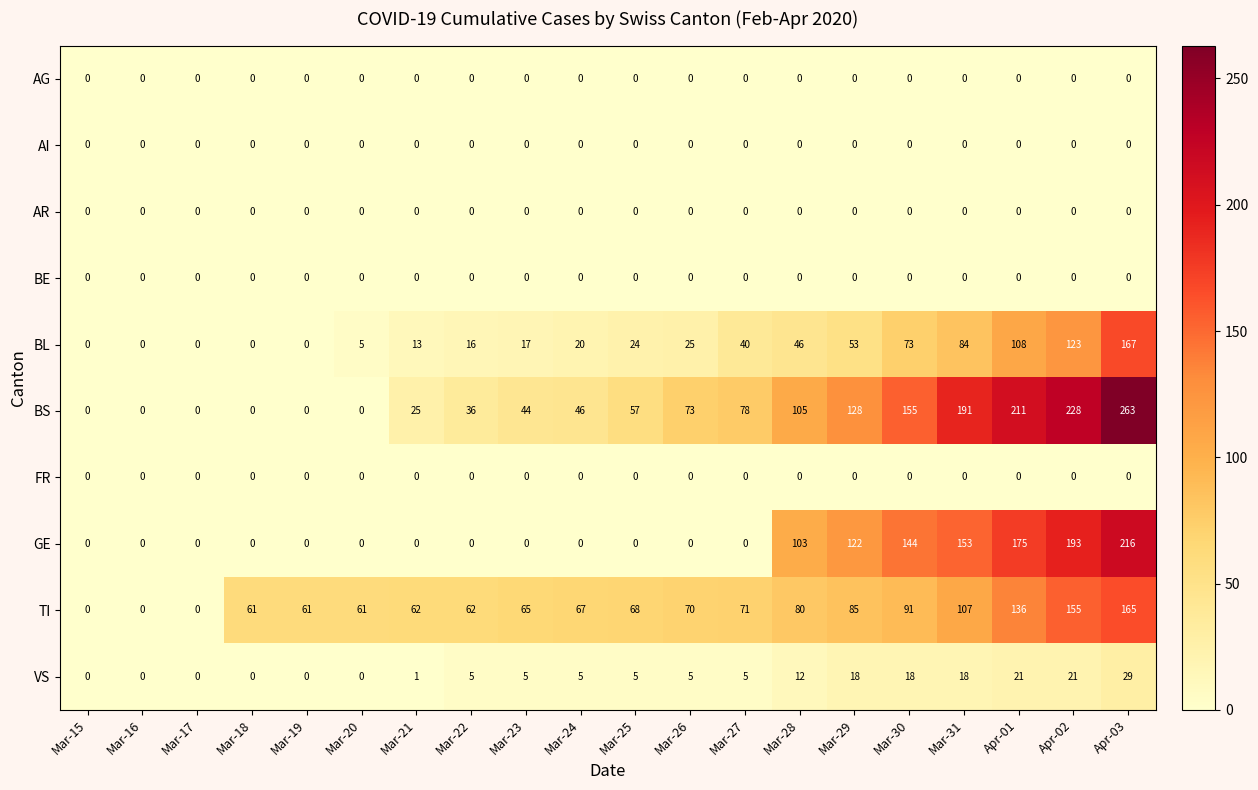

At how many categories does at least one series exceed 36?

17